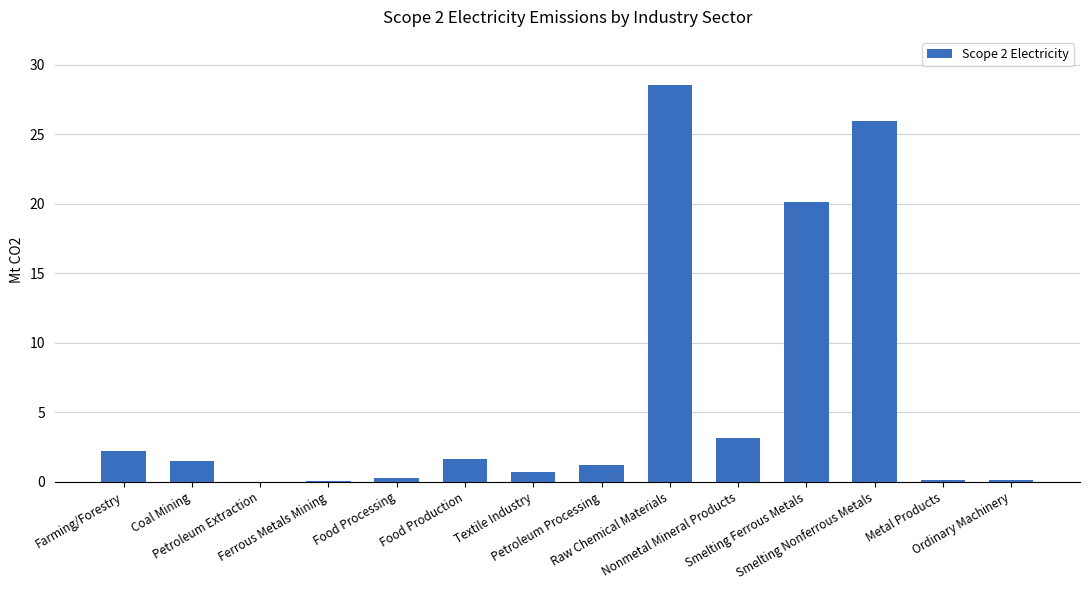

What is the average value?

6.1